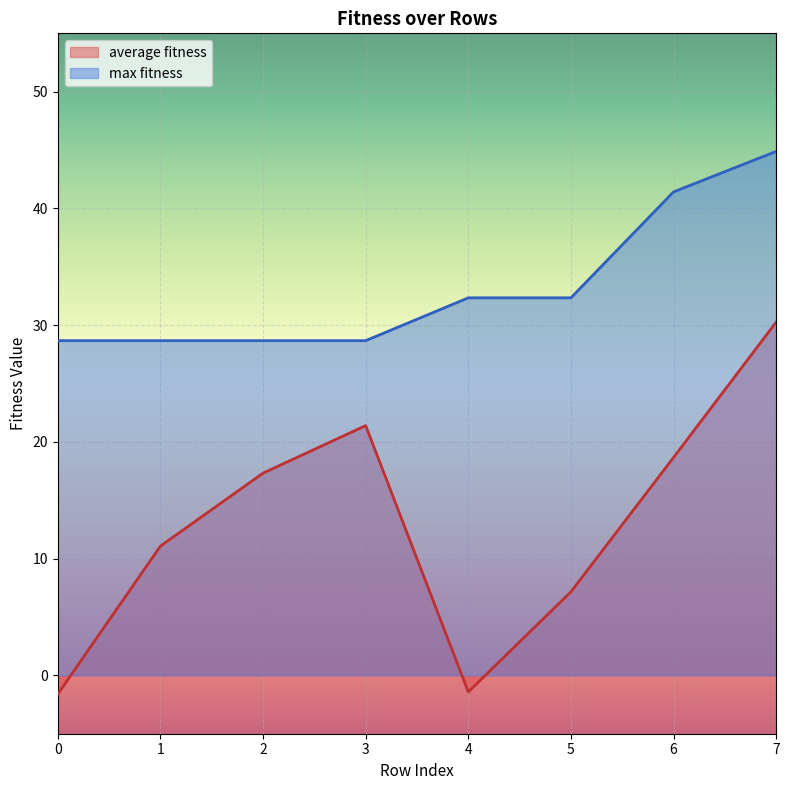

Reading left to right, list all the values displayed in this chart.

average fitness: -1.6	11.1	17.3	21.4	-1.4	7.2	18.7	30.3
max fitness: 28.7	28.7	28.7	28.7	32.3	32.3	41.4	44.9